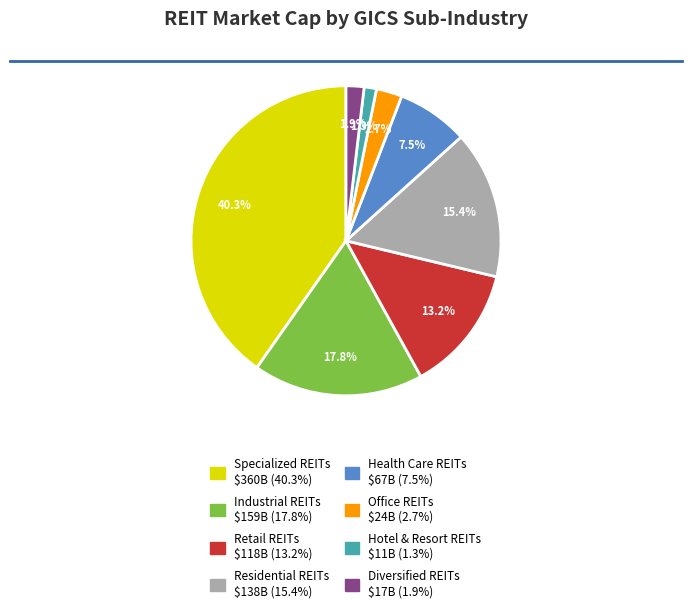

Which slice is the smallest?

Hotel & Resort REITs